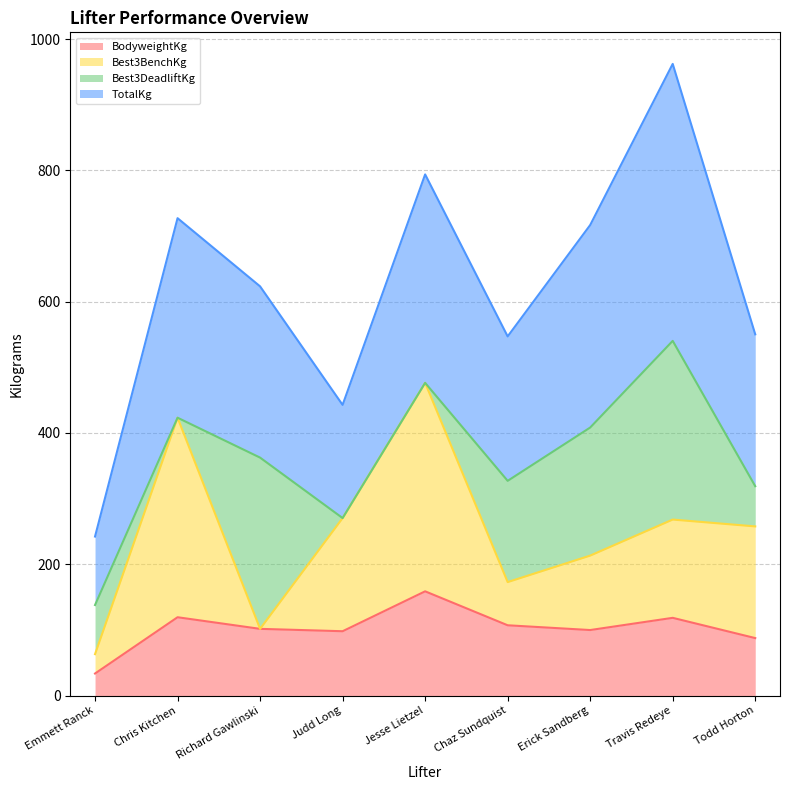

Which category has the lowest value in the BodyweightKg series?

Emmett Ranck